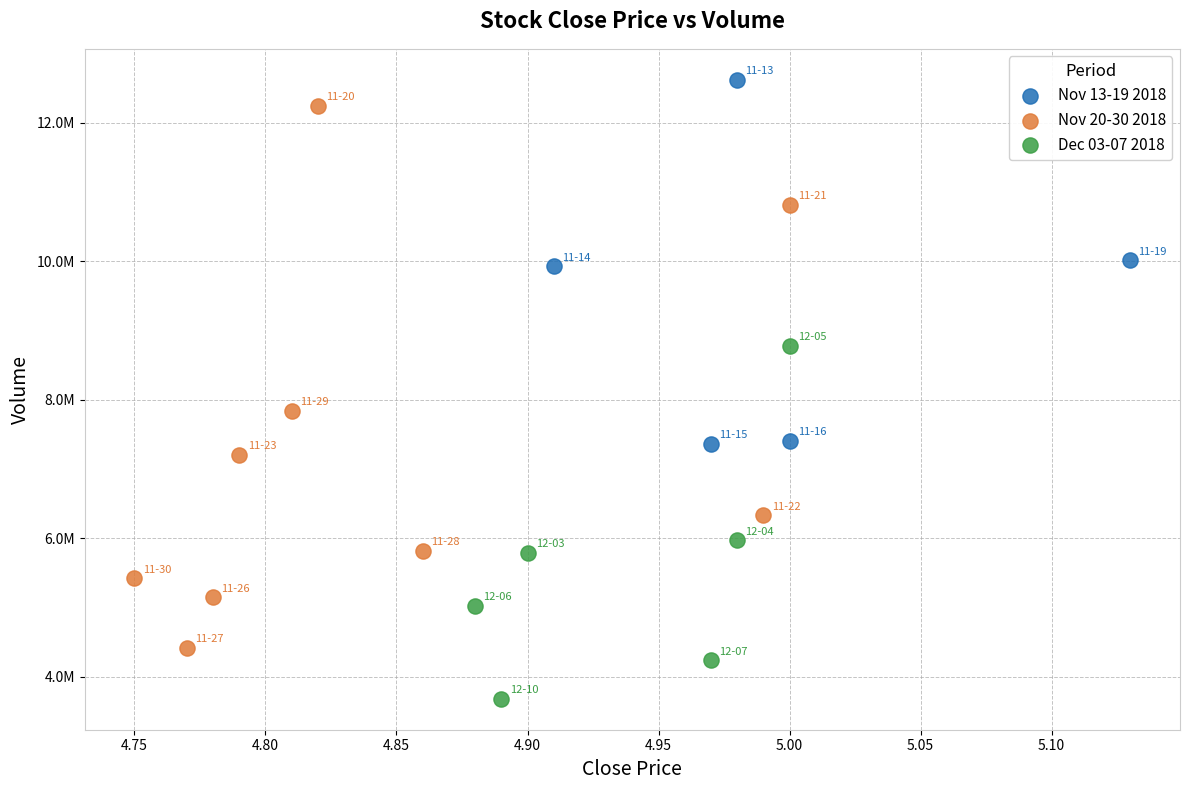

What are all the series names shown in the legend?

Nov 13-19 2018, Nov 20-30 2018, Dec 03-07 2018